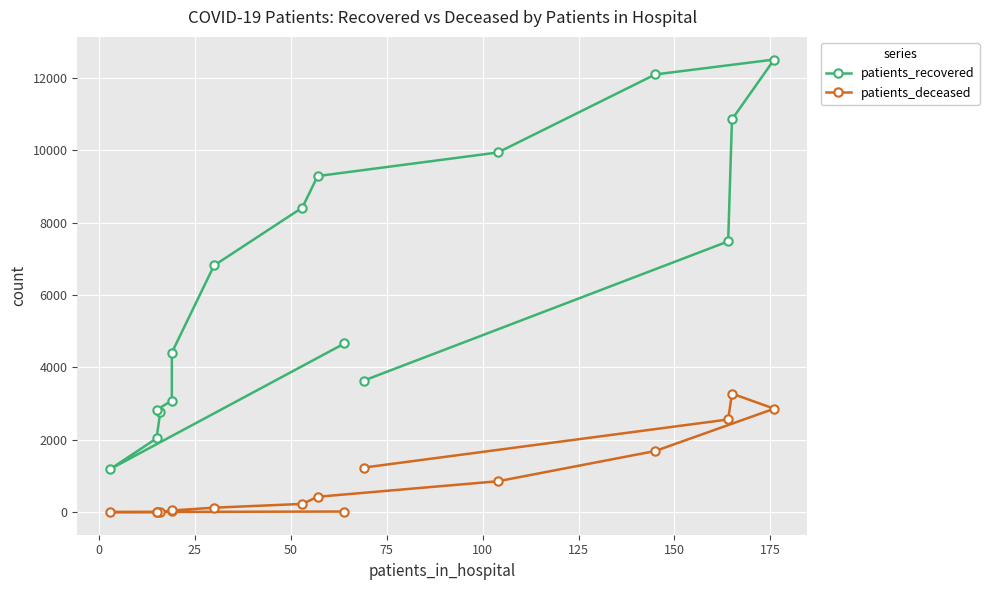

Rank the series at 0 from lowest to highest value.

patients_deceased, patients_recovered